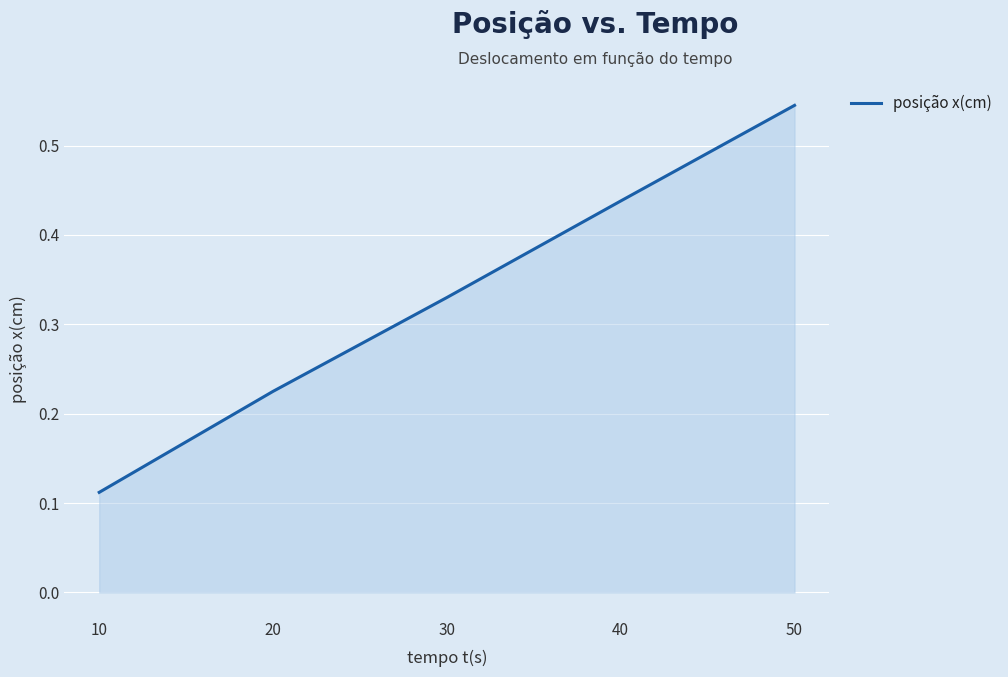

Where is the data nearest to the value 0?

10